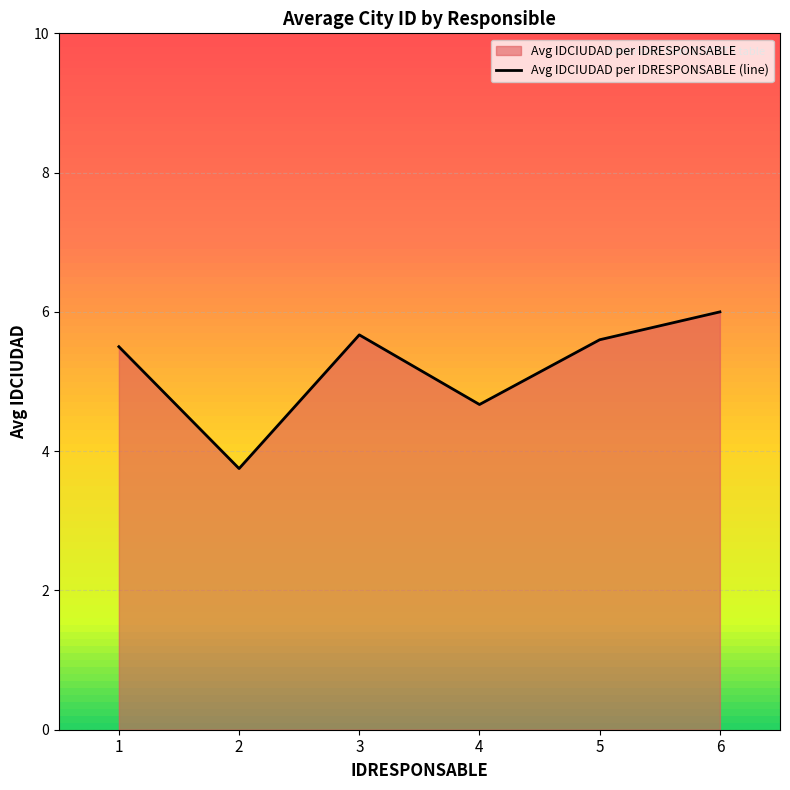

Reading left to right, transcribe all the data shown in this chart.

1=5.5	2=3.8	3=5.7	4=4.7	5=5.6	6=6.0